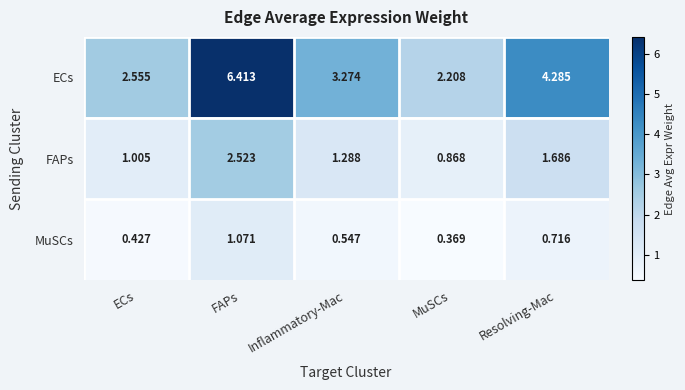

At which category is the sum across all series the highest?

FAPs